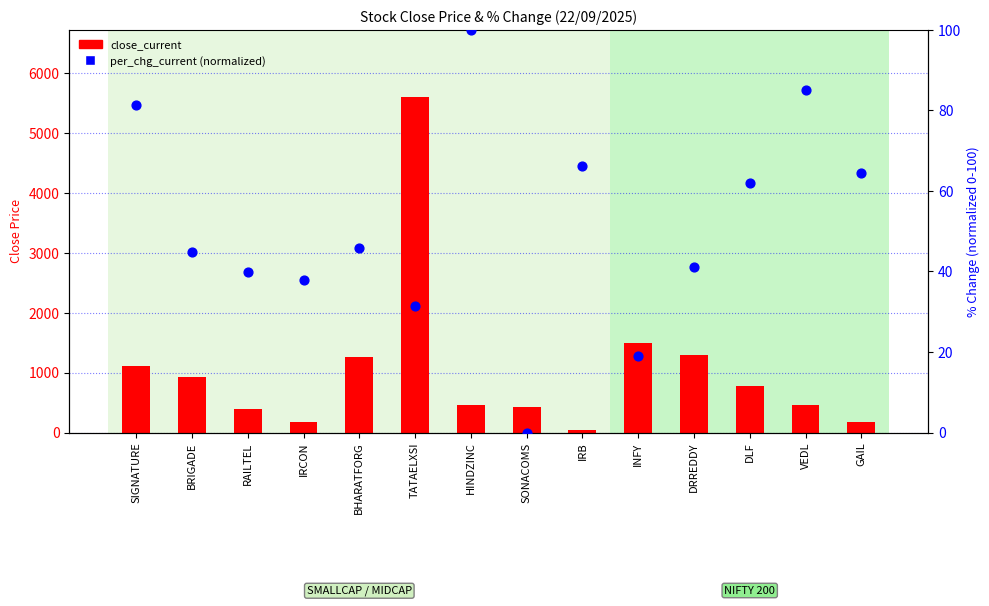

Is the value of close_current at BRIGADE greater than the value of per_chg_current (normalized) at INFY?

Yes